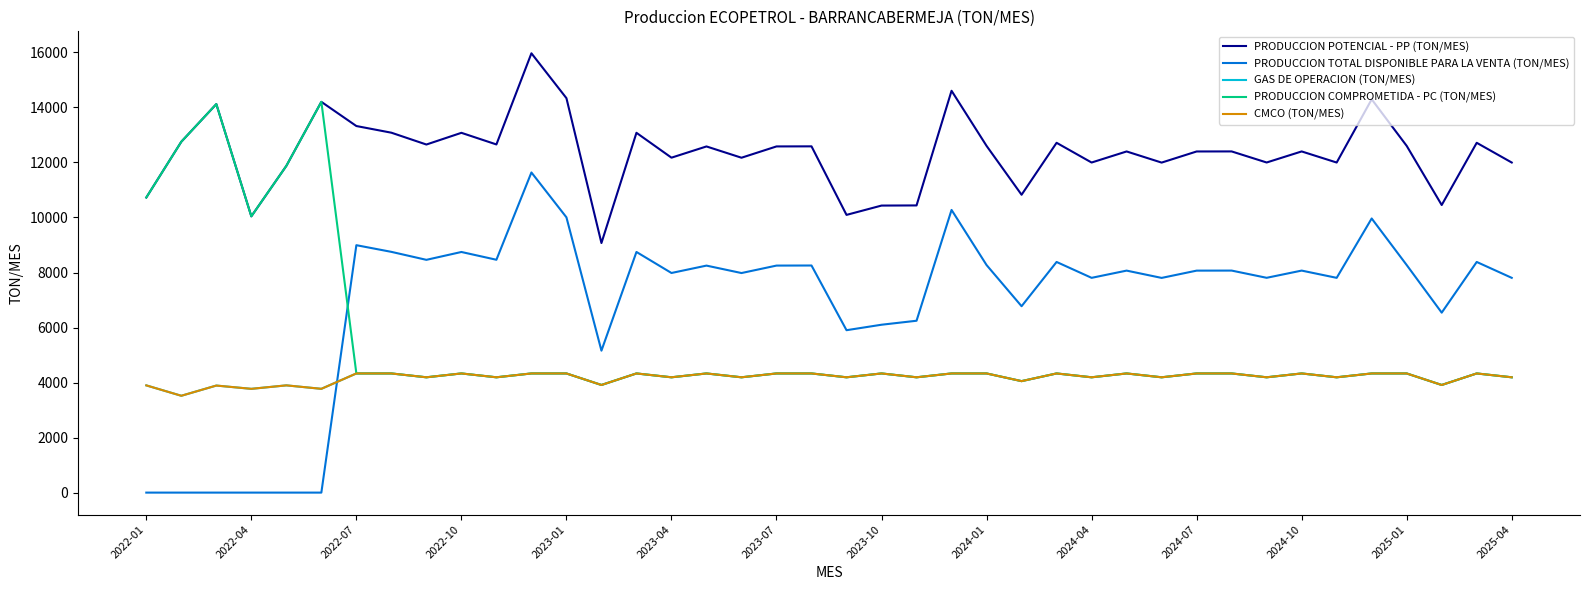

Does the chart have visible grid lines?

No